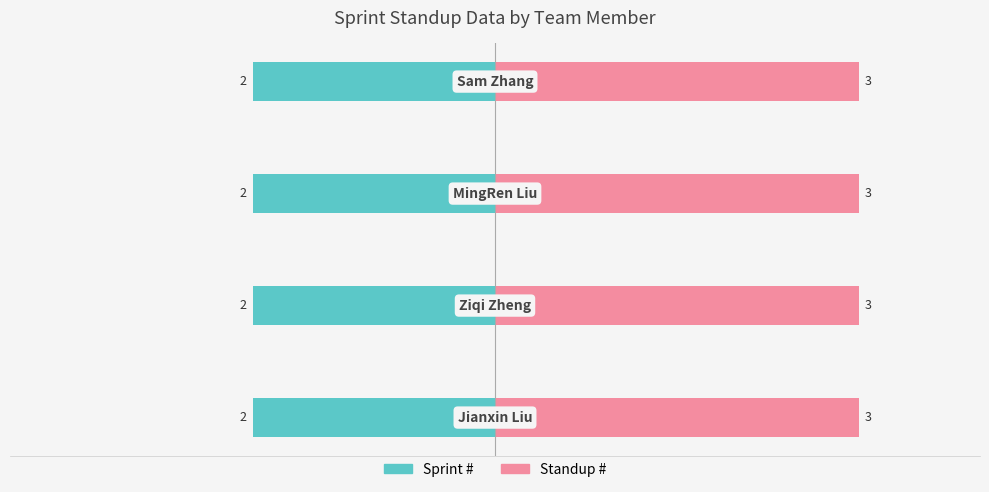

At which category does the chart reach its minimum across all series?

Jianxin Liu